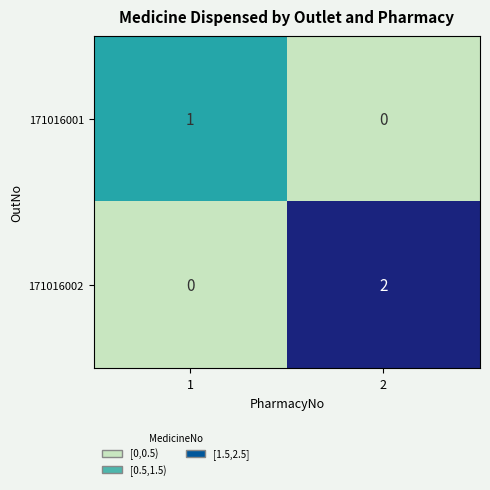

Is it true that 171016001 equals 1 at 1?

True